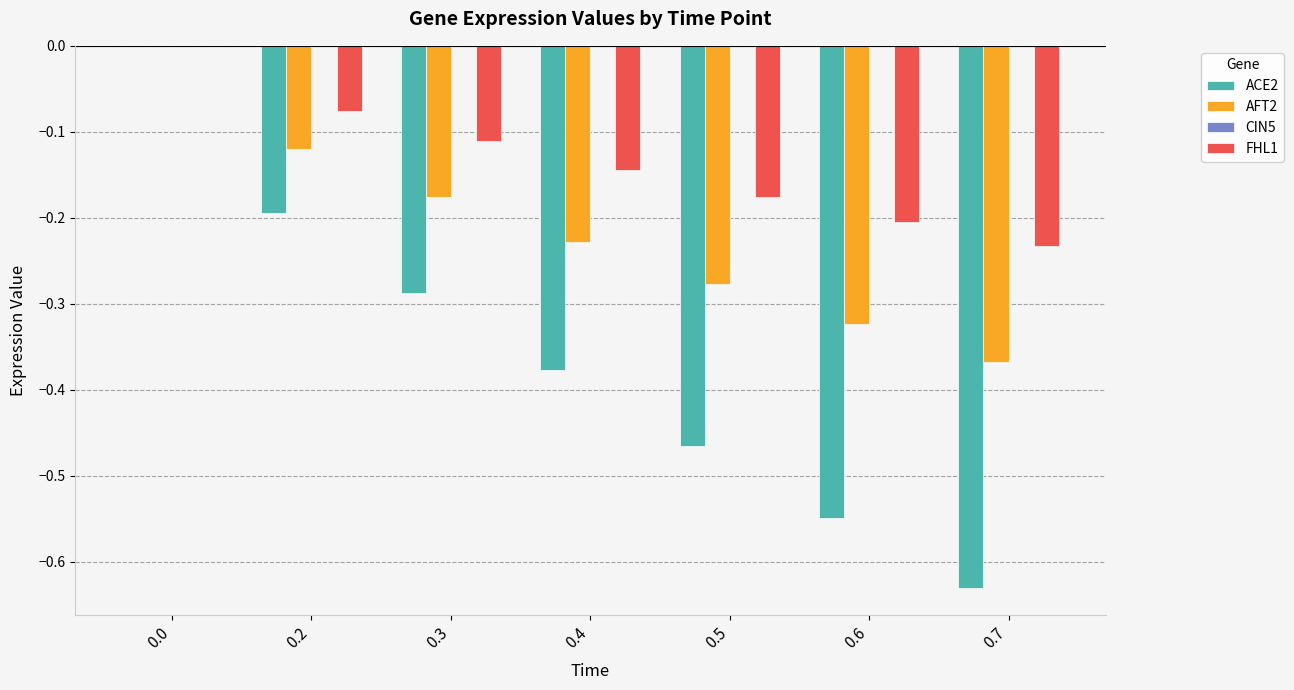

The value of AFT2 at 0.3 is -0.2. True or false?

True